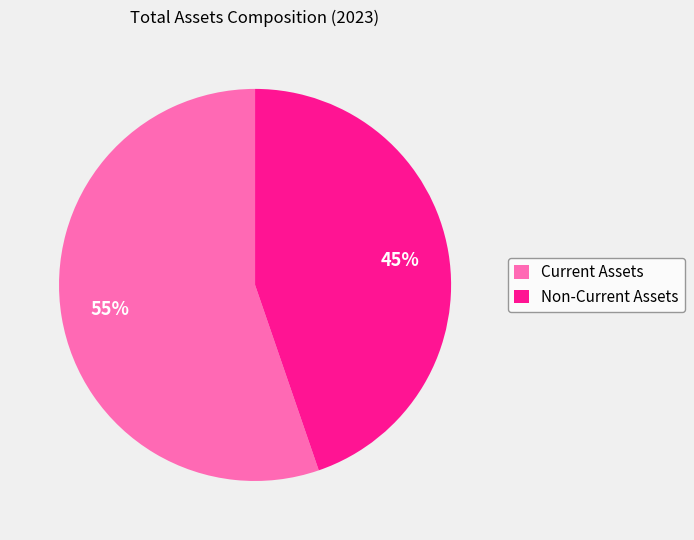

Approximately how many times larger is the value at Non-Current Assets compared to Current Assets?

0.8